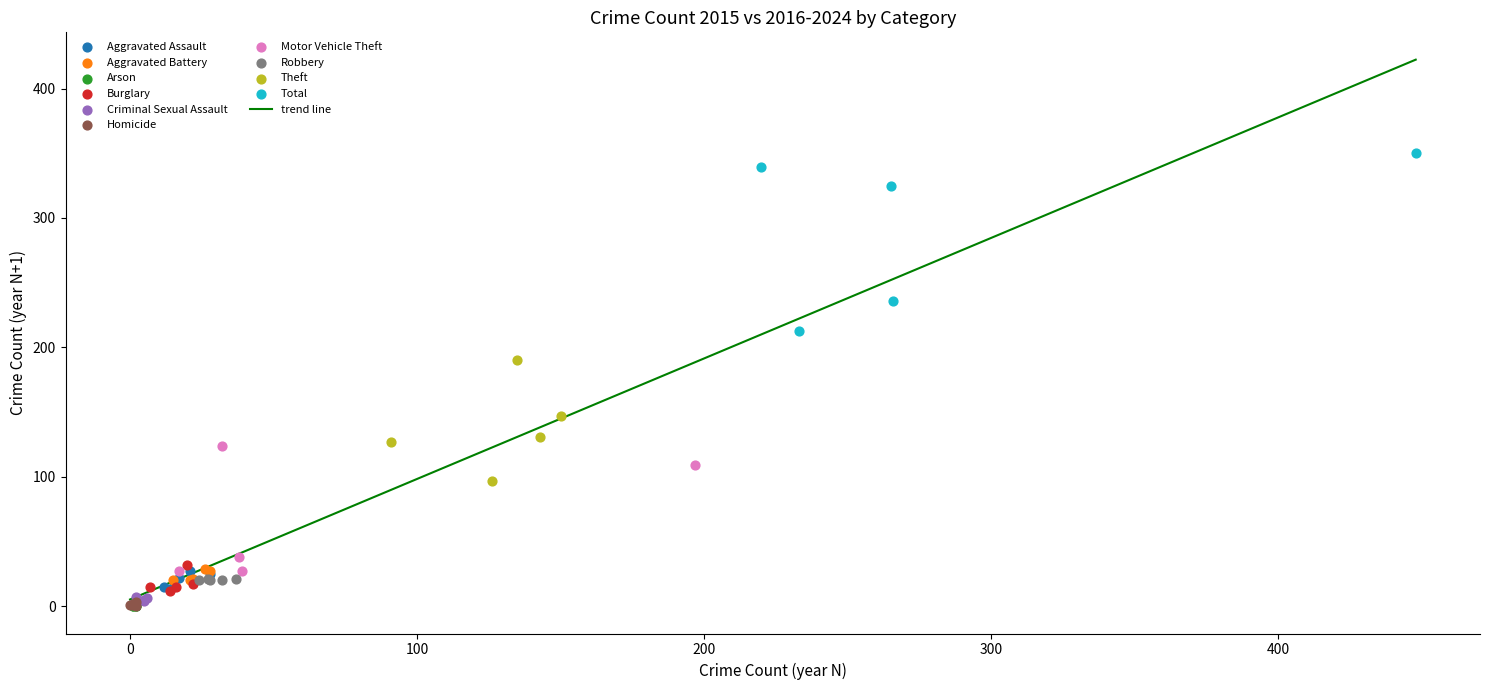

Which series contains the highest Y value?

Total